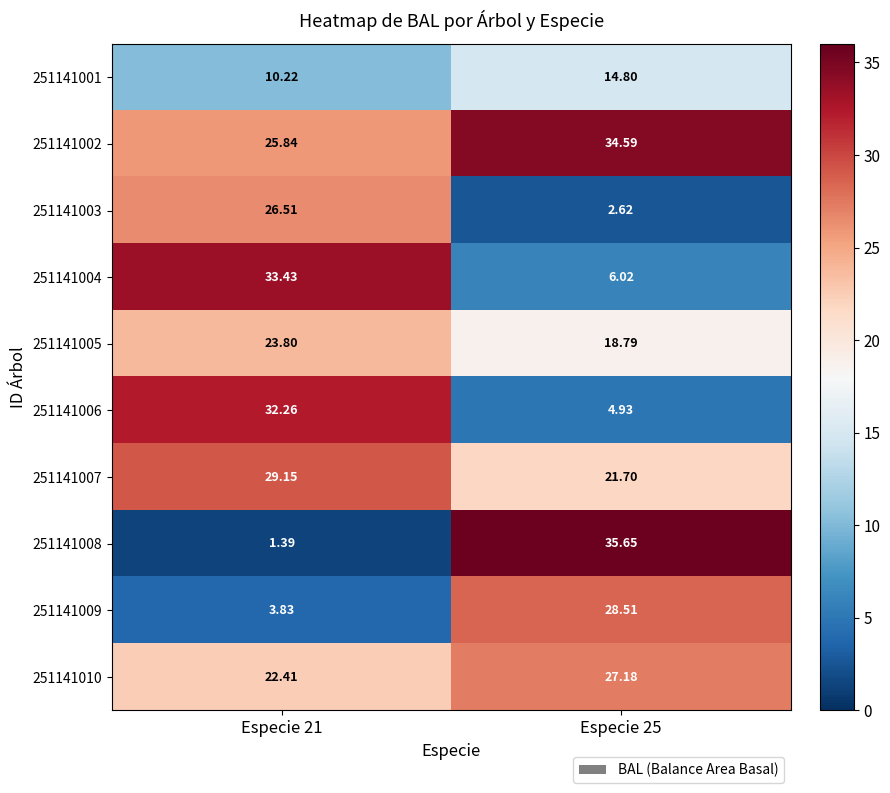

Is the value of 251141001 at Especie 25 greater than the value of 251141008 at Especie 25?

No